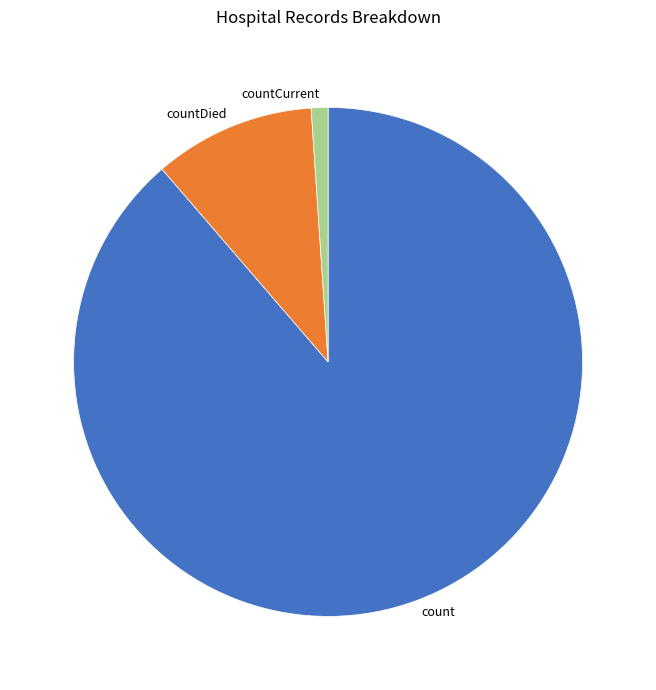

Does countCurrent account for over 50% of the chart?

No